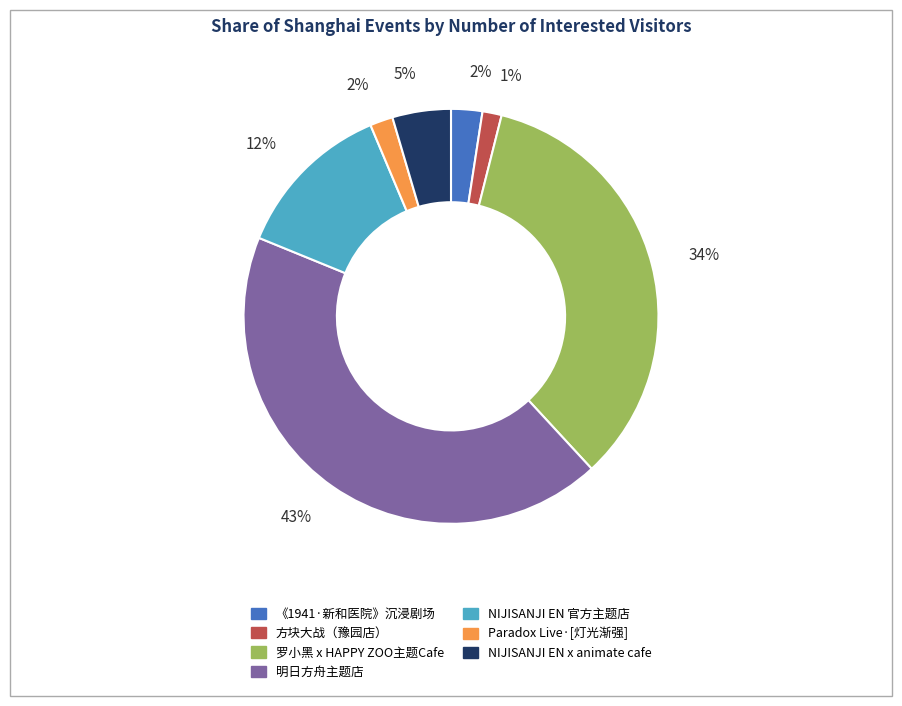

To the nearest percent, what is the average slice percentage?

14%